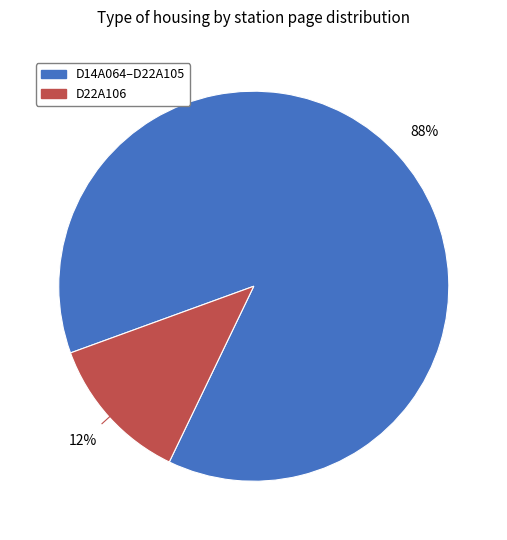

Is there any slice that represents more than half of the pie?

Yes